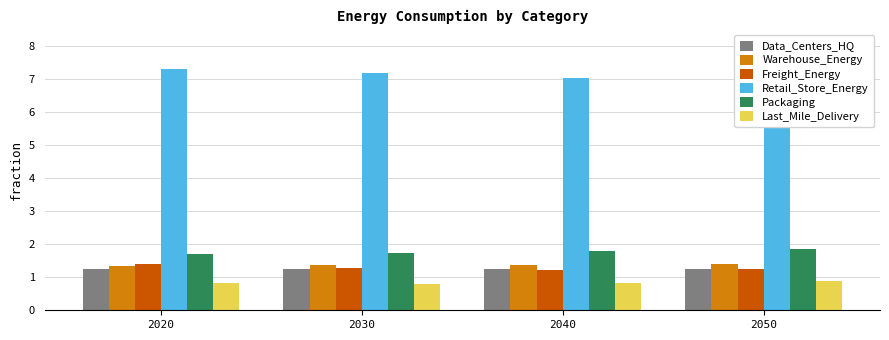

Reading right to left, transcribe all the data shown in this chart.

Data_Centers_HQ: 1.2	1.2	1.2	1.2
Warehouse_Energy: 1.4	1.4	1.4	1.3
Freight_Energy: 1.2	1.2	1.3	1.4
Retail_Store_Energy: 6.9	7.0	7.2	7.3
Packaging: 1.9	1.8	1.7	1.7
Last_Mile_Delivery: 0.9	0.8	0.8	0.8